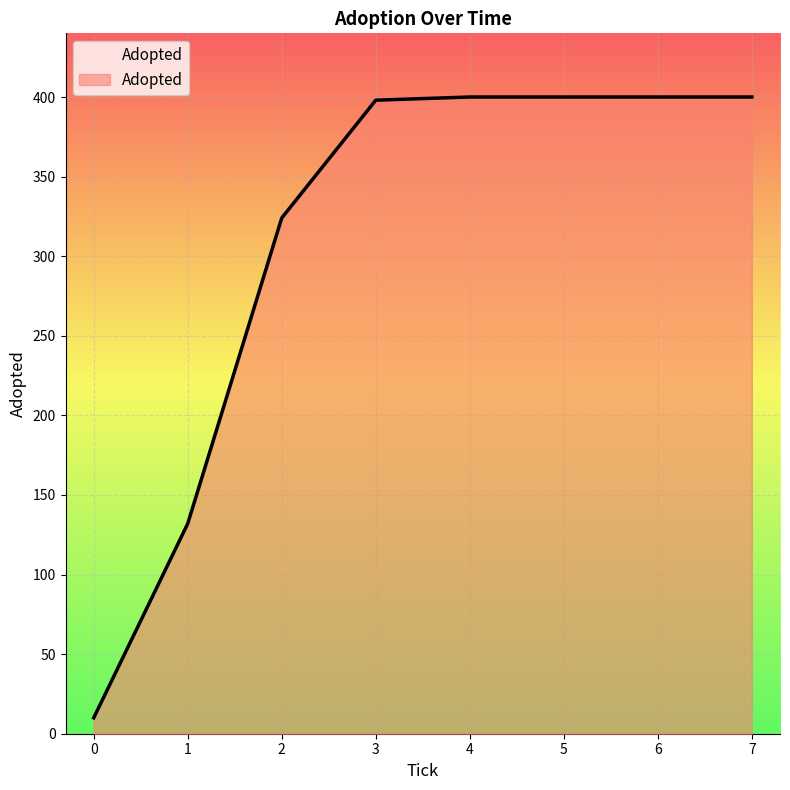

Does the chart have visible grid lines?

Yes